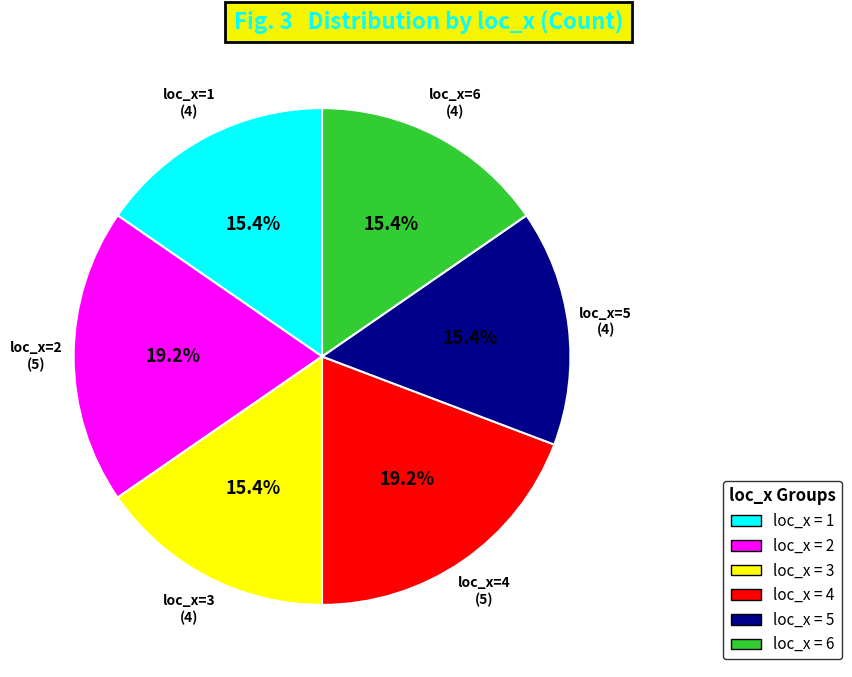

Is loc_x = 3 the majority of the pie?

No